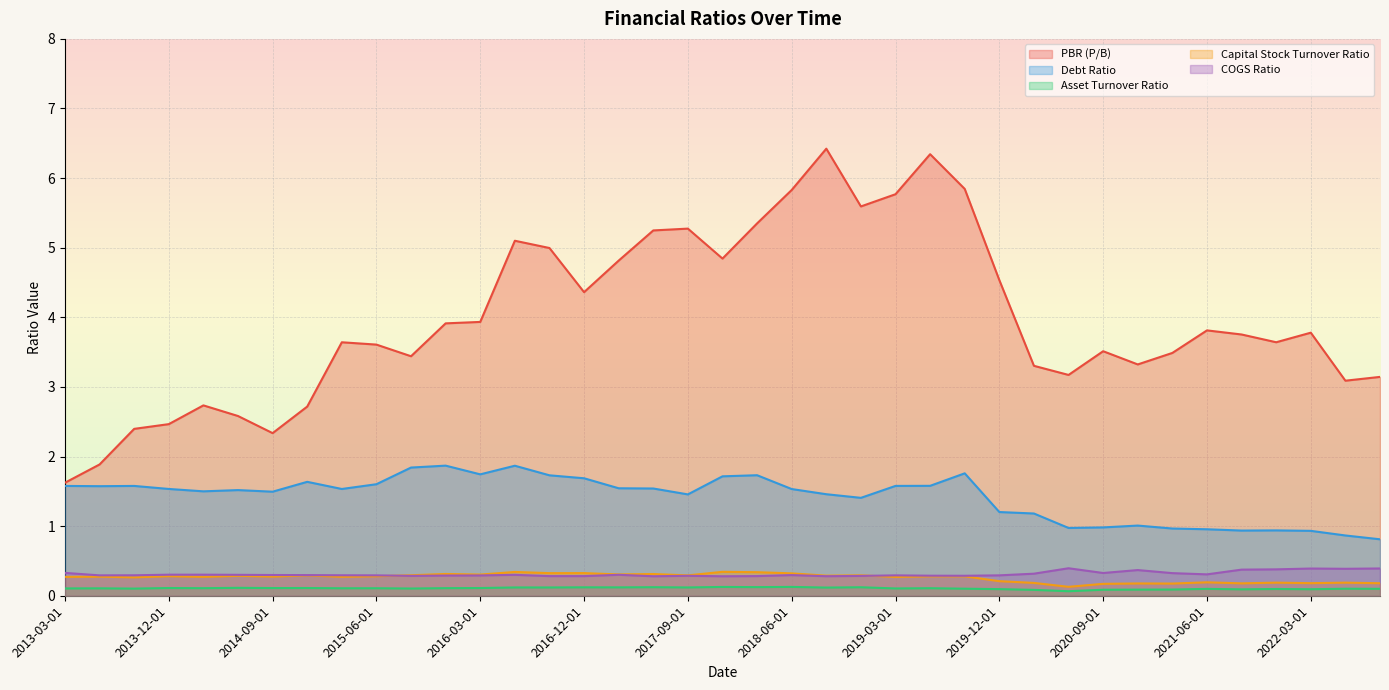

Reading right to left, extract all data points from this chart.

PBR (P/B): 2022-09-01=3.1	2022-06-01=3.1	2022-03-01=3.8	2021-12-01=3.6	2021-09-01=3.8	2021-06-01=3.8	2021-03-01=3.5	2020-12-01=3.3	2020-09-01=3.5	2020-06-01=3.2	2020-03-01=3.3	2019-12-01=4.5	2019-09-01=5.8	2019-06-01=6.3	2019-03-01=5.8	2018-12-01=5.6	2018-09-01=6.4	2018-06-01=5.8	2018-03-01=5.3	2017-12-01=4.8	2017-09-01=5.3	2017-06-01=5.2	2017-03-01=4.8	2016-12-01=4.4	2016-09-01=5.0	2016-06-01=5.1	2016-03-01=3.9	2015-12-01=3.9	2015-09-01=3.4	2015-06-01=3.6	2015-03-01=3.6	2014-12-01=2.7	2014-09-01=2.3	2014-06-01=2.6	2014-03-01=2.7	2013-12-01=2.5	2013-09-01=2.4	2013-06-01=1.9	2013-03-01=1.6
Debt Ratio: 2022-09-01=0.8	2022-06-01=0.9	2022-03-01=0.9	2021-12-01=0.9	2021-09-01=0.9	2021-06-01=1.0	2021-03-01=1.0	2020-12-01=1.0	2020-09-01=1.0	2020-06-01=1.0	2020-03-01=1.2	2019-12-01=1.2	2019-09-01=1.8	2019-06-01=1.6	2019-03-01=1.6	2018-12-01=1.4	2018-09-01=1.5	2018-06-01=1.5	2018-03-01=1.7	2017-12-01=1.7	2017-09-01=1.5	2017-06-01=1.5	2017-03-01=1.5	2016-12-01=1.7	2016-09-01=1.7	2016-06-01=1.9	2016-03-01=1.7	2015-12-01=1.9	2015-09-01=1.8	2015-06-01=1.6	2015-03-01=1.5	2014-12-01=1.6	2014-09-01=1.5	2014-06-01=1.5	2014-03-01=1.5	2013-12-01=1.5	2013-09-01=1.6	2013-06-01=1.6	2013-03-01=1.6
Asset Turnover Ratio: 2022-09-01=0.1	2022-06-01=0.1	2022-03-01=0.1	2021-12-01=0.1	2021-09-01=0.1	2021-06-01=0.1	2021-03-01=0.1	2020-12-01=0.1	2020-09-01=0.1	2020-06-01=0.1	2020-03-01=0.1	2019-12-01=0.1	2019-09-01=0.1	2019-06-01=0.1	2019-03-01=0.1	2018-12-01=0.1	2018-09-01=0.1	2018-06-01=0.1	2018-03-01=0.1	2017-12-01=0.1	2017-09-01=0.1	2017-06-01=0.1	2017-03-01=0.1	2016-12-01=0.1	2016-09-01=0.1	2016-06-01=0.1	2016-03-01=0.1	2015-12-01=0.1	2015-09-01=0.1	2015-06-01=0.1	2015-03-01=0.1	2014-12-01=0.1	2014-09-01=0.1	2014-06-01=0.1	2014-03-01=0.1	2013-12-01=0.1	2013-09-01=0.1	2013-06-01=0.1	2013-03-01=0.1
Capital Stock Turnover Ratio: 2022-09-01=0.2	2022-06-01=0.2	2022-03-01=0.2	2021-12-01=0.2	2021-09-01=0.2	2021-06-01=0.2	2021-03-01=0.2	2020-12-01=0.2	2020-09-01=0.2	2020-06-01=0.1	2020-03-01=0.2	2019-12-01=0.2	2019-09-01=0.3	2019-06-01=0.3	2019-03-01=0.3	2018-12-01=0.3	2018-09-01=0.3	2018-06-01=0.3	2018-03-01=0.3	2017-12-01=0.3	2017-09-01=0.3	2017-06-01=0.3	2017-03-01=0.3	2016-12-01=0.3	2016-09-01=0.3	2016-06-01=0.3	2016-03-01=0.3	2015-12-01=0.3	2015-09-01=0.3	2015-06-01=0.3	2015-03-01=0.3	2014-12-01=0.3	2014-09-01=0.3	2014-06-01=0.3	2014-03-01=0.3	2013-12-01=0.3	2013-09-01=0.3	2013-06-01=0.3	2013-03-01=0.3
COGS Ratio: 2022-09-01=0.4	2022-06-01=0.4	2022-03-01=0.4	2021-12-01=0.4	2021-09-01=0.4	2021-06-01=0.3	2021-03-01=0.3	2020-12-01=0.4	2020-09-01=0.3	2020-06-01=0.4	2020-03-01=0.3	2019-12-01=0.3	2019-09-01=0.3	2019-06-01=0.3	2019-03-01=0.3	2018-12-01=0.3	2018-09-01=0.3	2018-06-01=0.3	2018-03-01=0.3	2017-12-01=0.3	2017-09-01=0.3	2017-06-01=0.3	2017-03-01=0.3	2016-12-01=0.3	2016-09-01=0.3	2016-06-01=0.3	2016-03-01=0.3	2015-12-01=0.3	2015-09-01=0.3	2015-06-01=0.3	2015-03-01=0.3	2014-12-01=0.3	2014-09-01=0.3	2014-06-01=0.3	2014-03-01=0.3	2013-12-01=0.3	2013-09-01=0.3	2013-06-01=0.3	2013-03-01=0.3